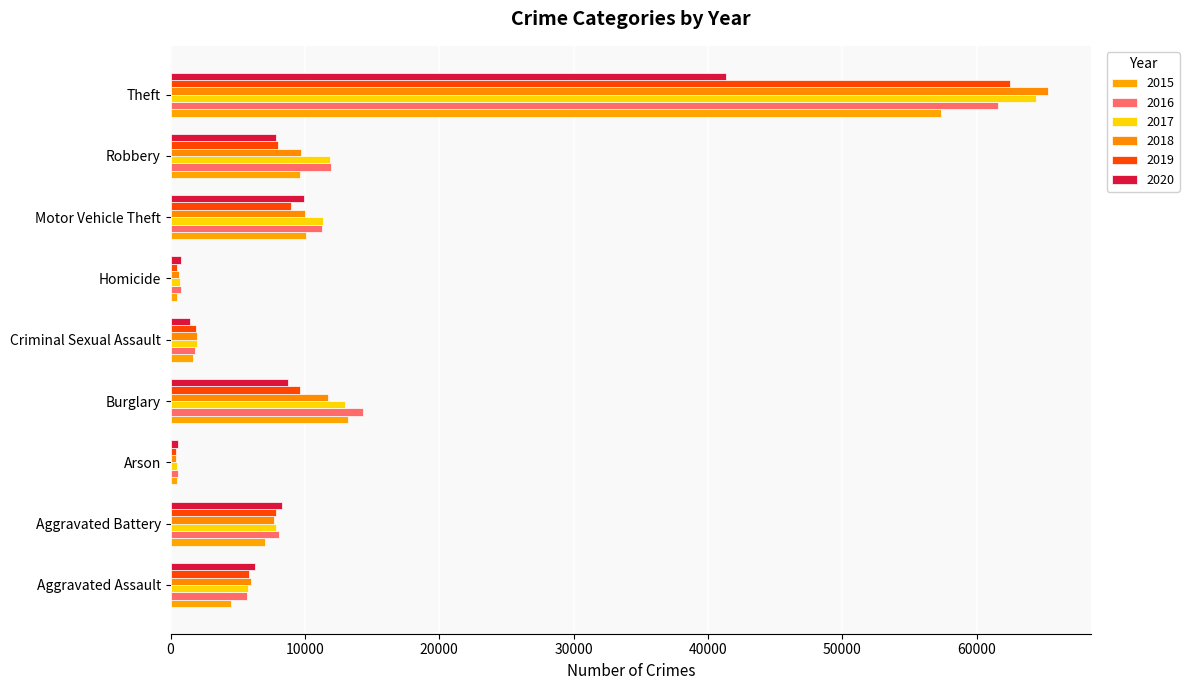

Count the number of data series in this chart.

6